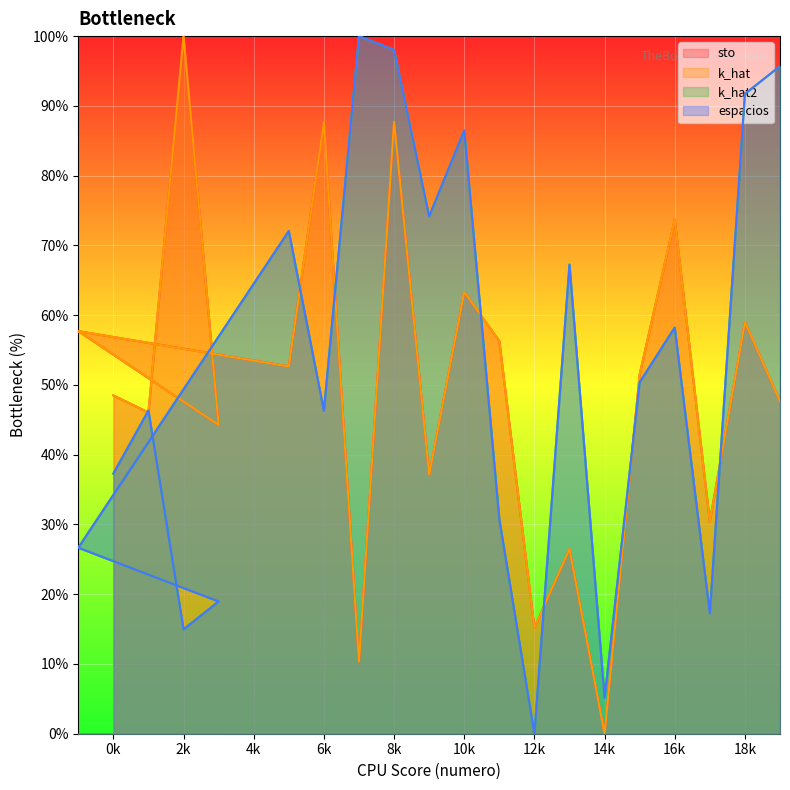

At which category does the chart reach its minimum across all series?

14k